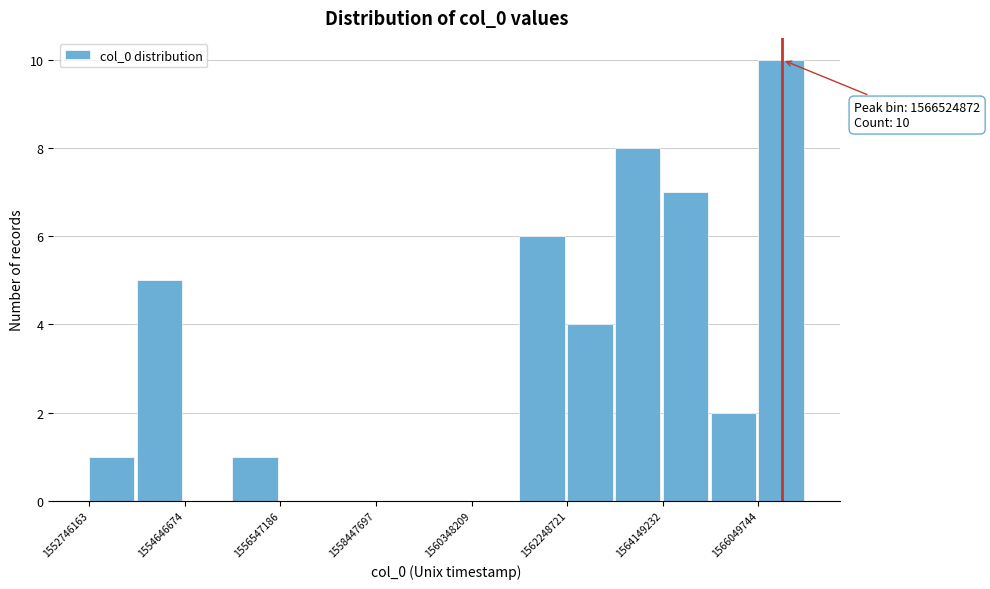

Over which range of the x-axis is the bar tallest?

1566000000 to 1567000000